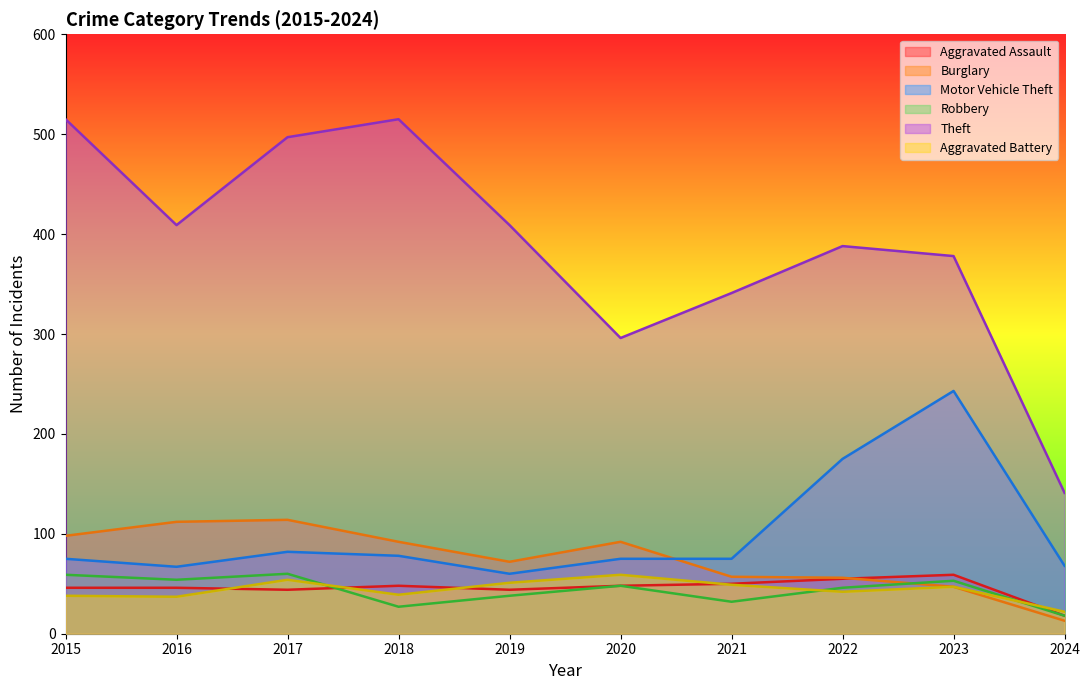

Reading left to right, list all the values displayed in this chart.

Aggravated Assault: 2015=46	2016=46	2017=44	2018=48	2019=44	2020=48	2021=50	2022=55	2023=59	2024=18
Burglary: 2015=98	2016=112	2017=114	2018=92	2019=72	2020=92	2021=57	2022=56	2023=47	2024=13
Motor Vehicle Theft: 2015=75	2016=67	2017=82	2018=78	2019=60	2020=75	2021=75	2022=175	2023=243	2024=68
Robbery: 2015=59	2016=54	2017=60	2018=27	2019=38	2020=48	2021=32	2022=46	2023=53	2024=18
Theft: 2015=515	2016=409	2017=497	2018=515	2019=409	2020=296	2021=341	2022=388	2023=378	2024=141
Aggravated Battery: 2015=38	2016=37	2017=54	2018=39	2019=51	2020=59	2021=49	2022=42	2023=47	2024=22